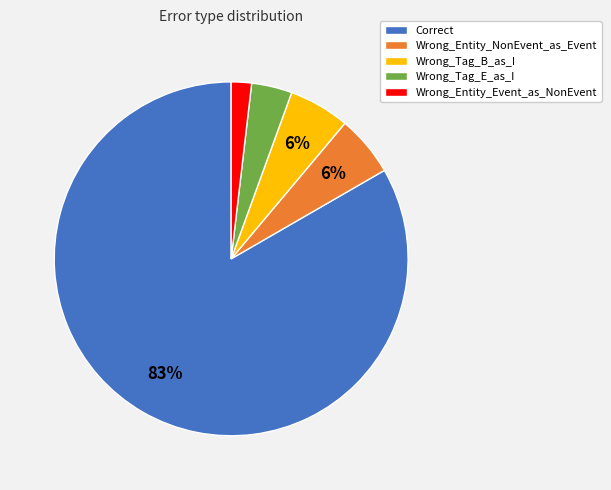

To the nearest percent, what portion does Wrong_Tag_E_as_I represent?

4%